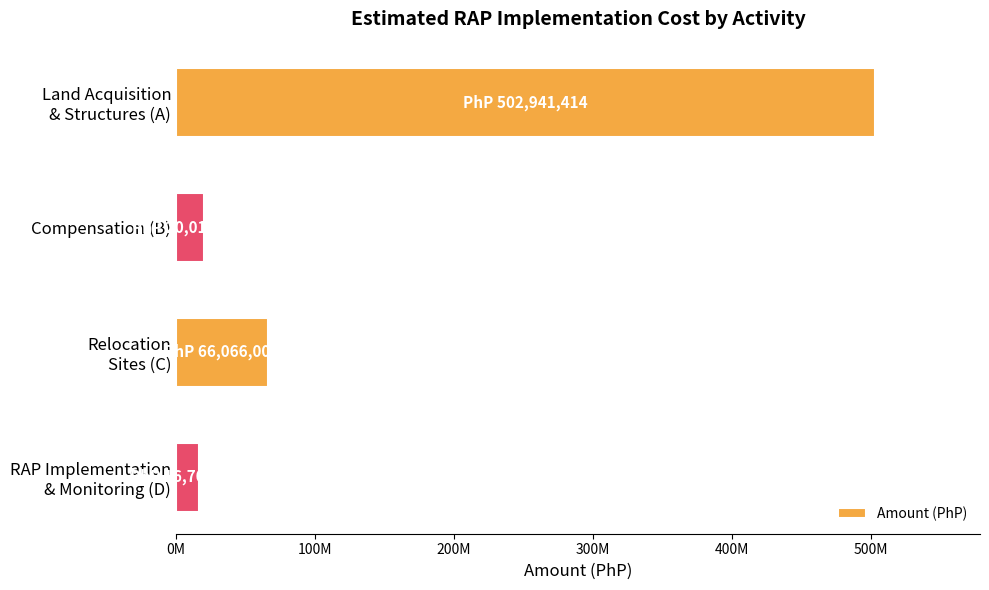

What is the greatest value displayed?

502941413.6